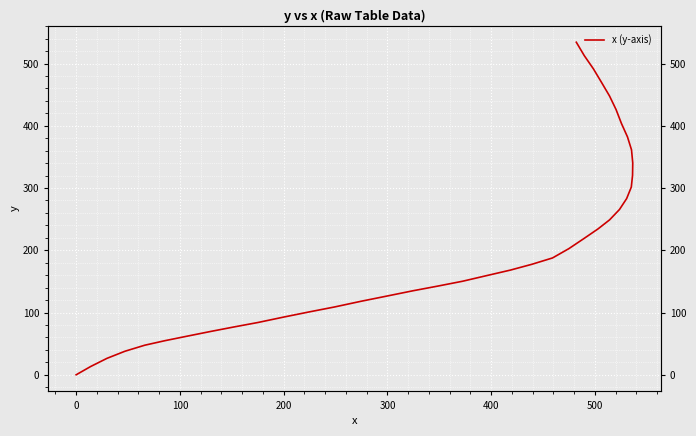

How many positive values are there?

39